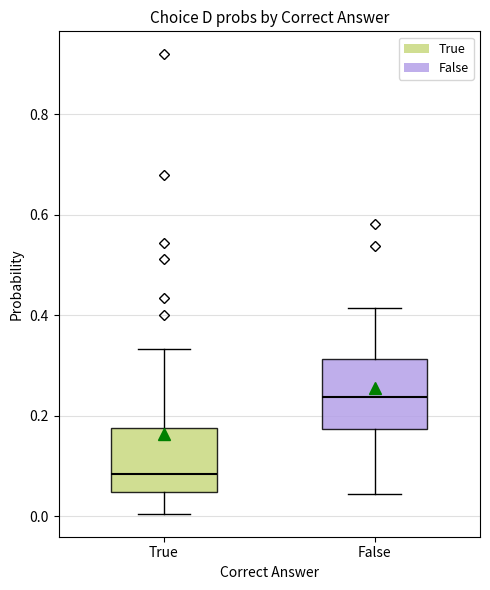

Reading left to right, transcribe this box plot: for each box, give where its median line is, the range the box spans, and where its two whiskers end, as read against the y-axis. The values are not printed on the chart, so give them approximately, as read against the axis.

True: median 0.08, box 0.04 to 0.18, whiskers 0.00 to 0.34
False: median 0.24, box 0.18 to 0.32, whiskers 0.04 to 0.42